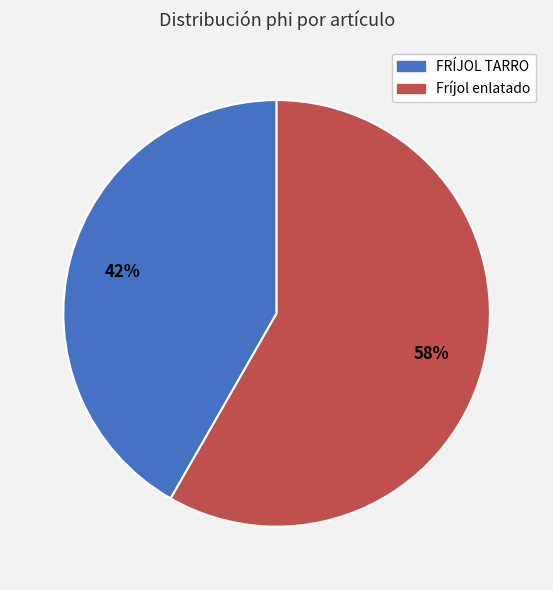

Which has a higher value, Fríjol enlatado or FRÍJOL TARRO?

Fríjol enlatado